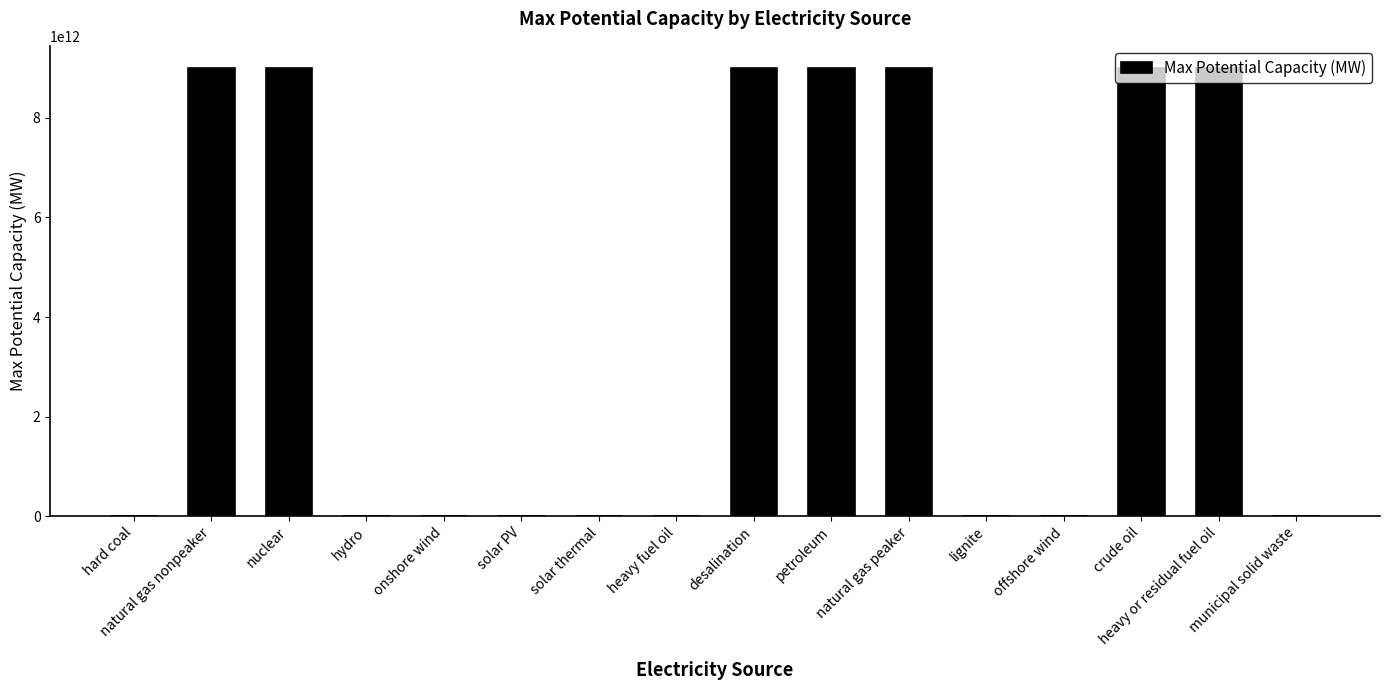

The chart shows a value of 5473972756907.4 at crude oil. True or false?

False